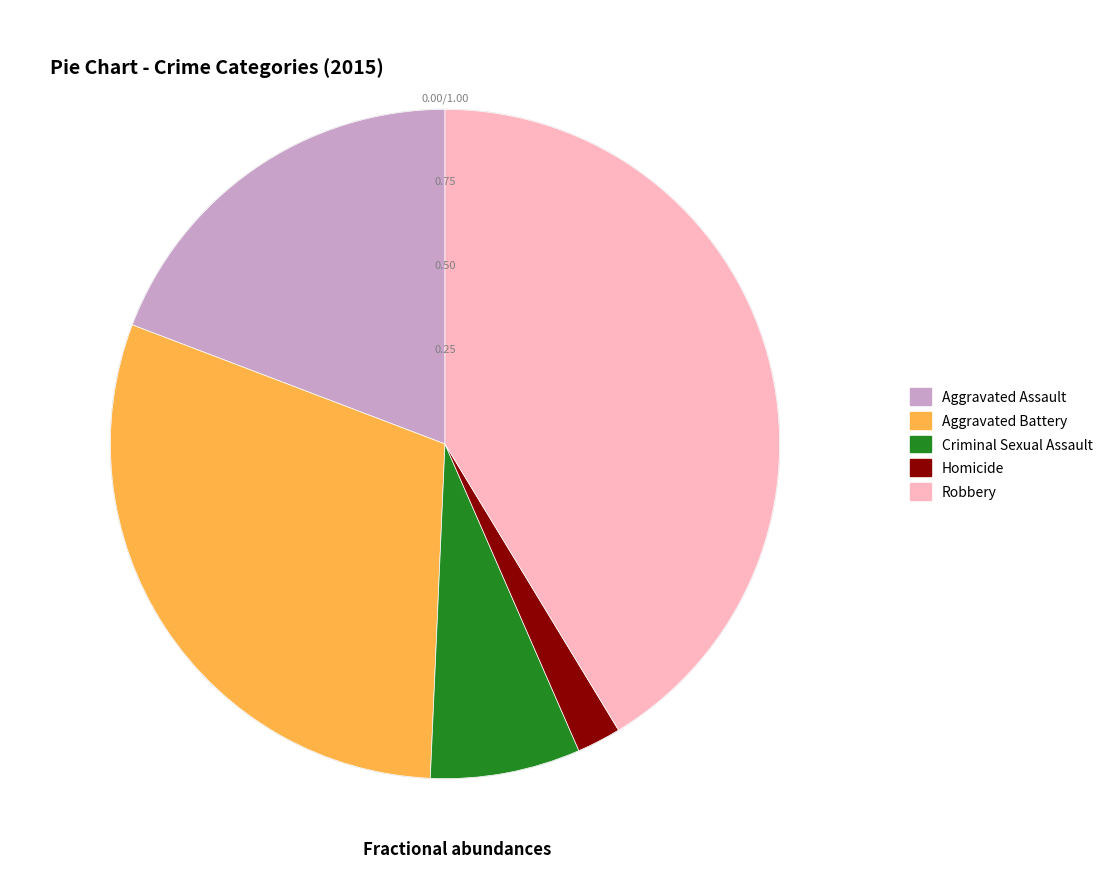

The Aggravated Assault slice represents 19% of the pie. True or false?

True